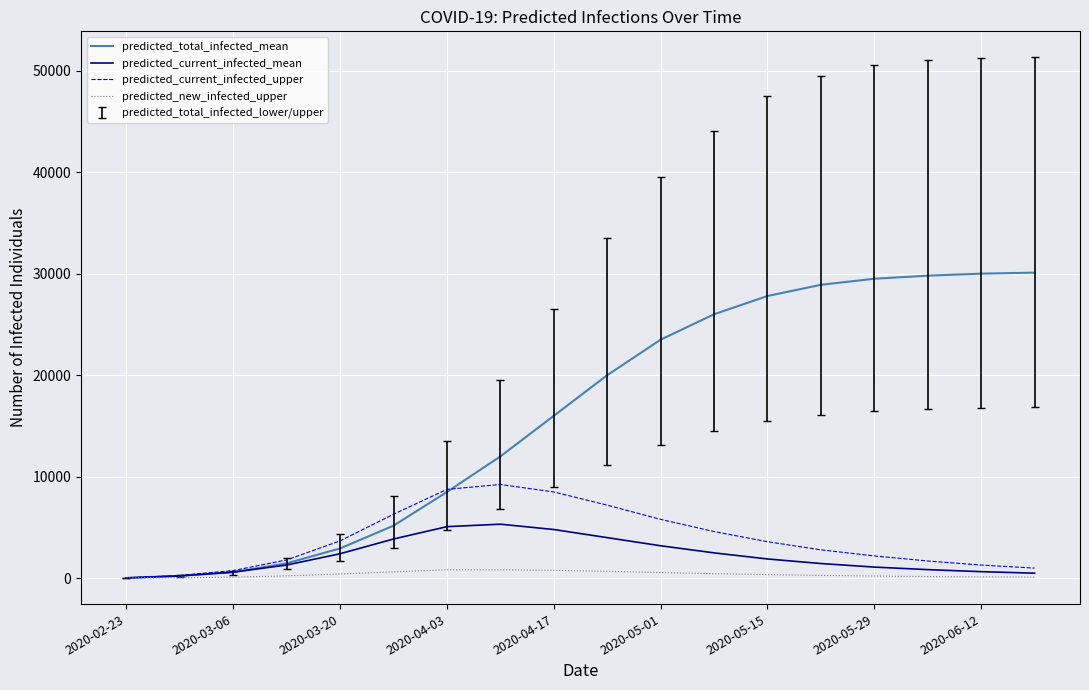

What is the greatest value displayed?

30100